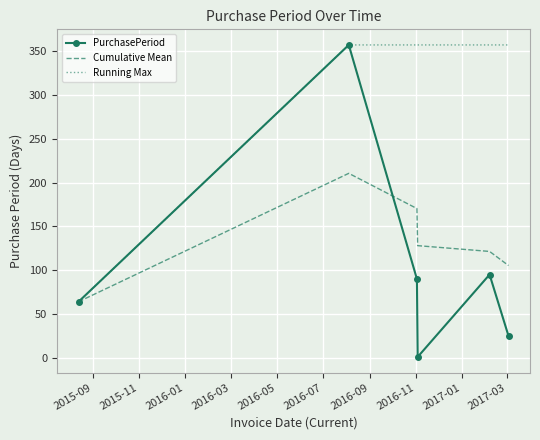

What is the minimum value for Cumulative Mean?

64.0